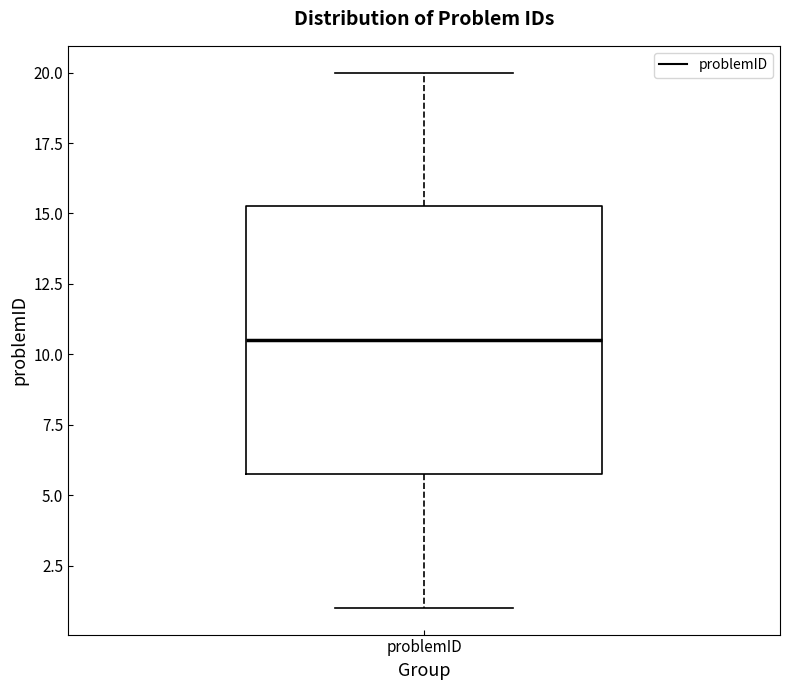

Where does the median line of the box for problemID sit on the y-axis? The values are not printed on the chart, so give them approximately, as read against the axis.

10.5